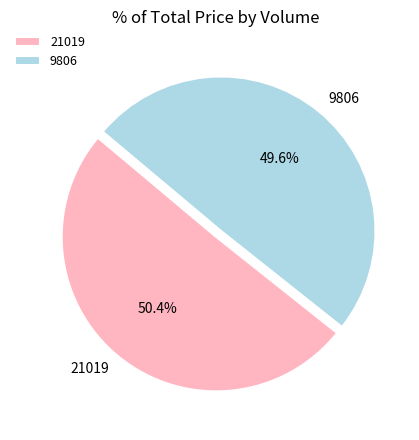

To the nearest percent, what is the combined percentage of 9806 and 21019?

100%